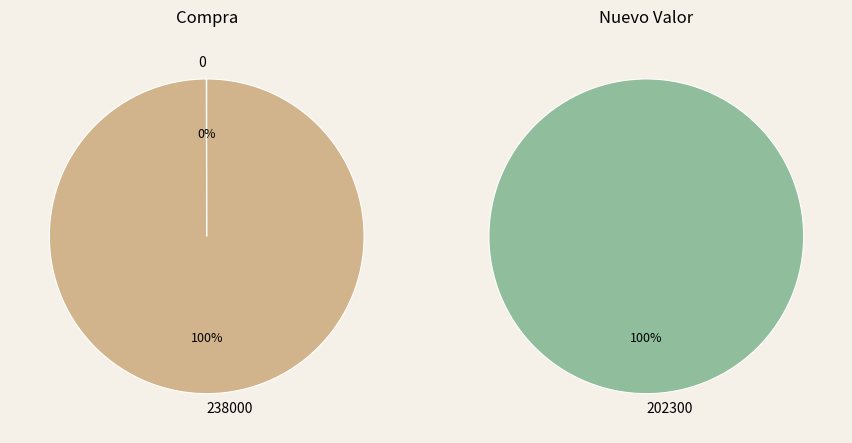

Rank the categories by value from lowest to highest.

0, 238000